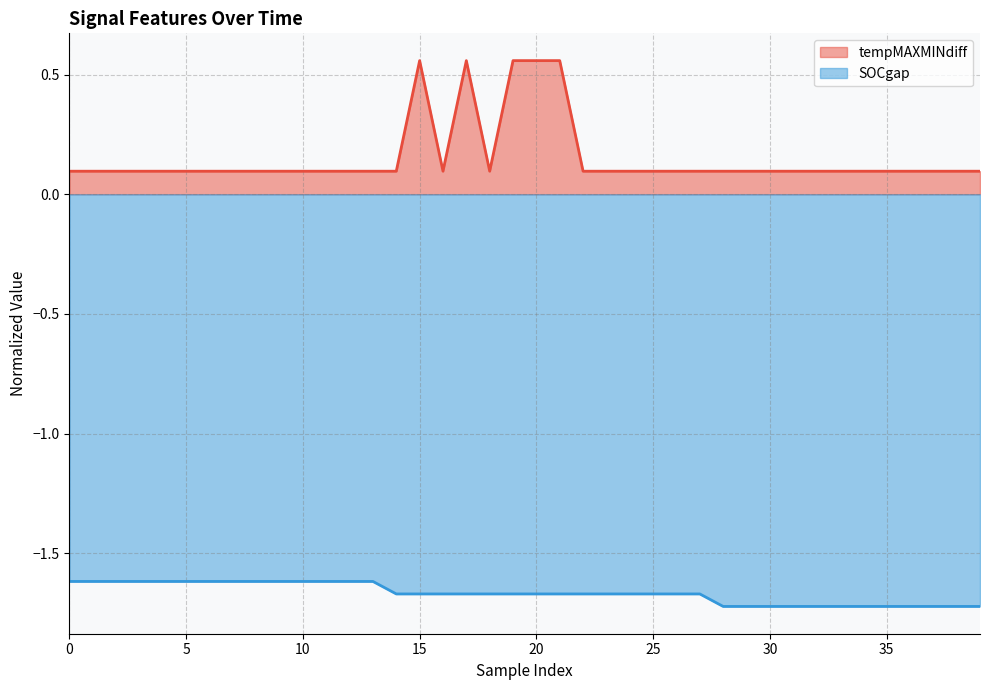

At how many categories does at least one series exceed 0?

40